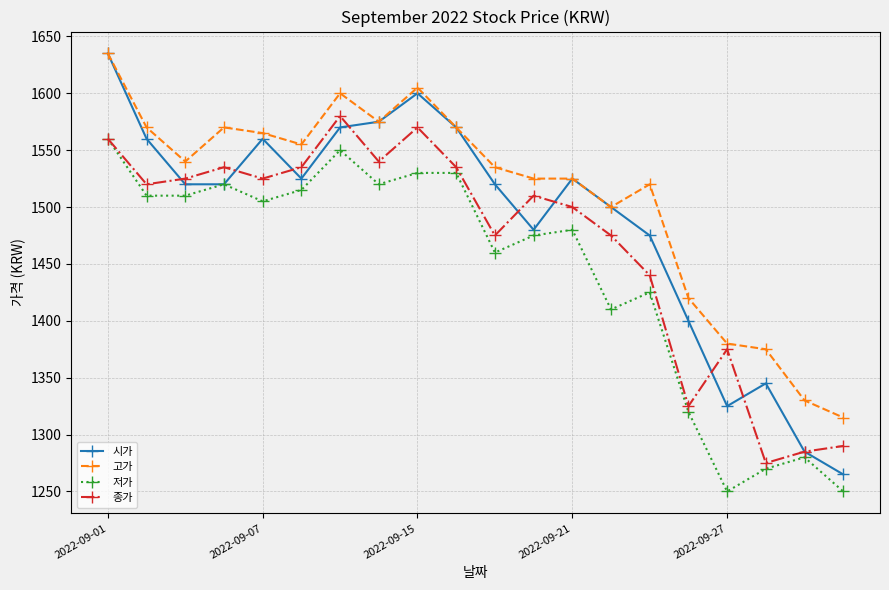

True or false: 종가 and 고가 cross at least once.

False